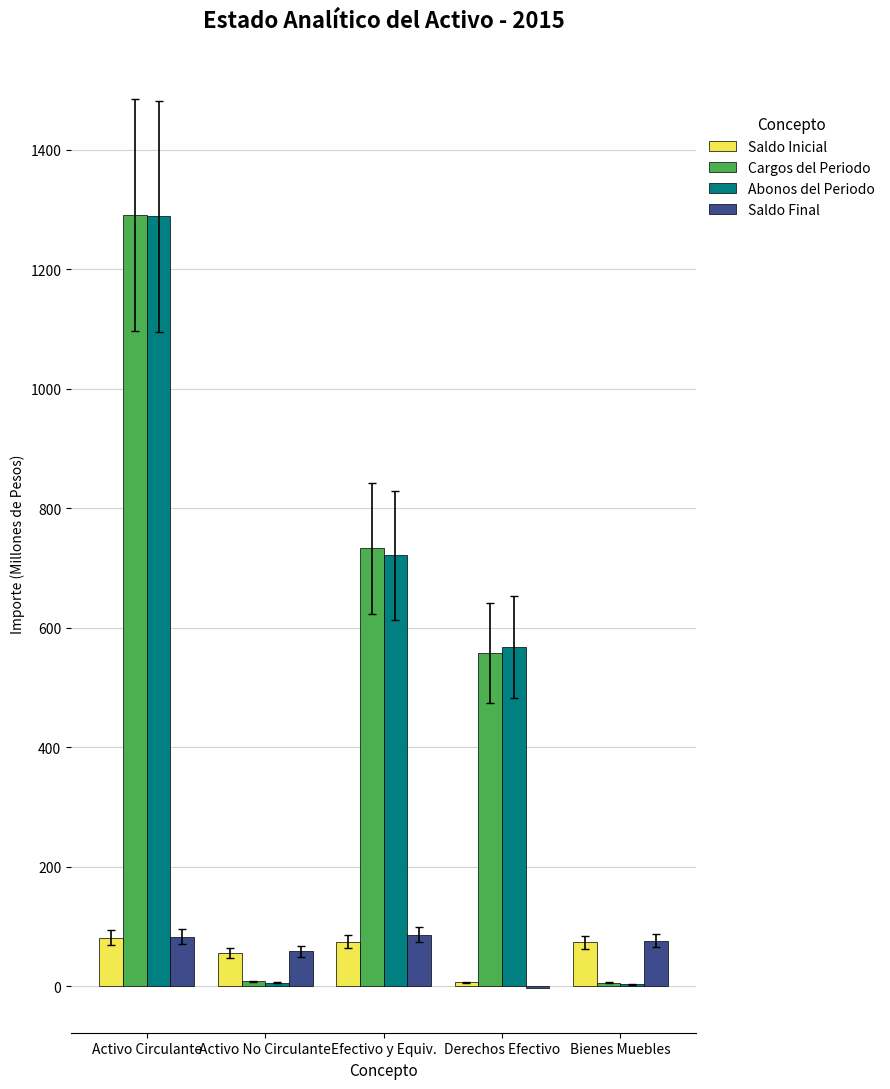

What is the average value of the Saldo Inicial series?

58.1